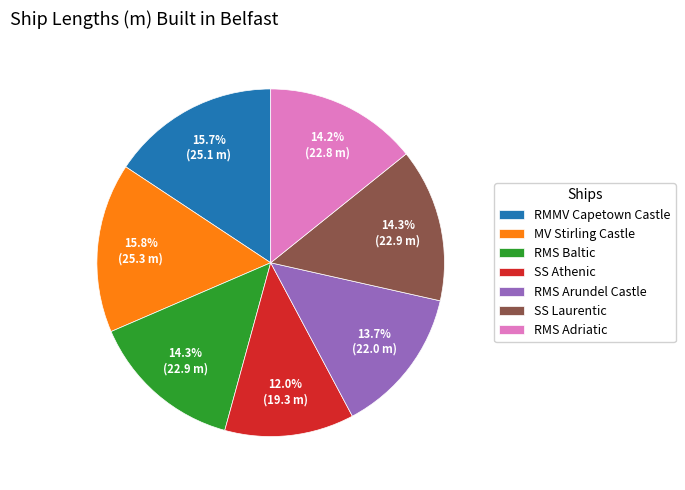

To the nearest percent, what is the combined percentage of RMS Baltic and RMS Arundel Castle?

28%